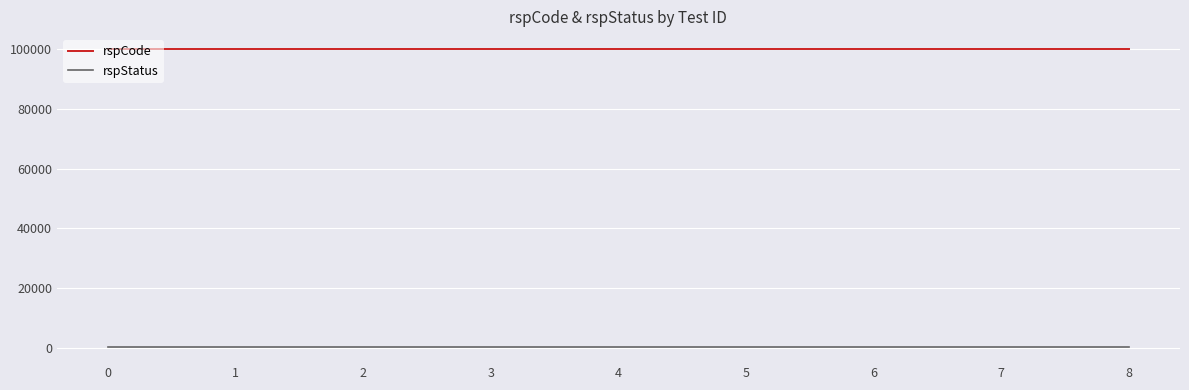

The value of rspCode at 4 is 34100. True or false?

False